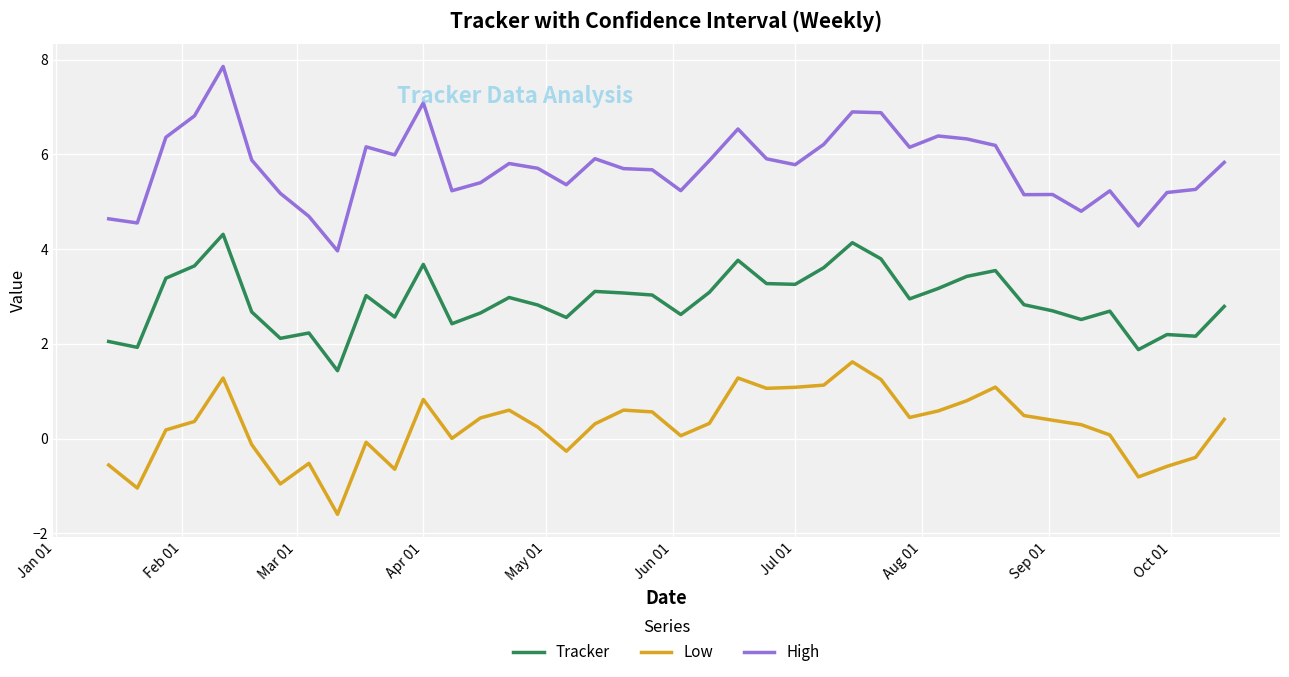

Which series has the widest spread of values?

High